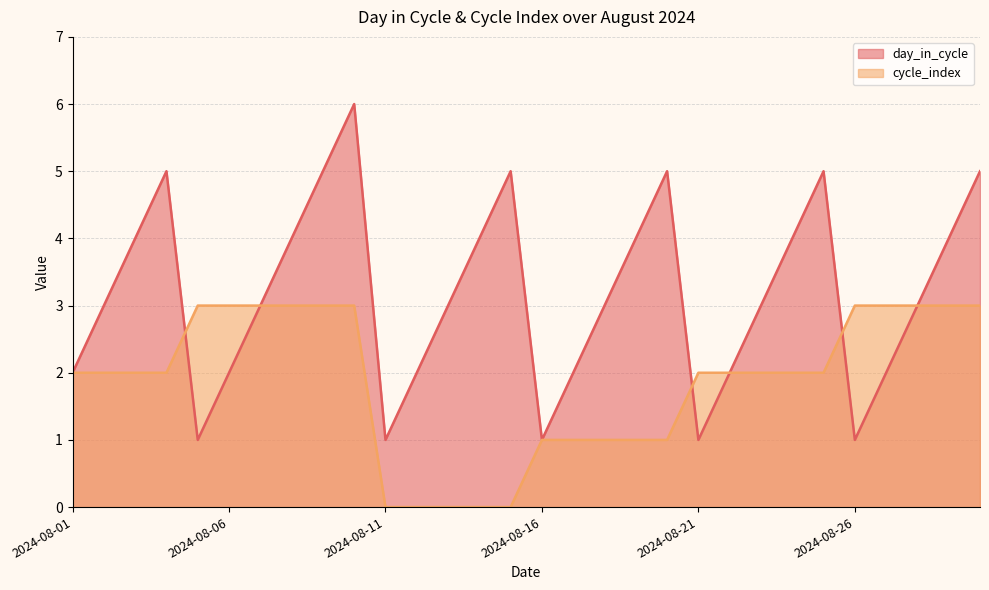

How many series are shown in this chart?

2